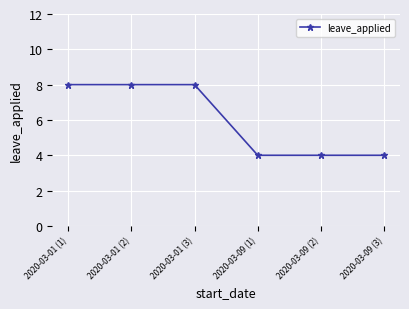

What is the difference between the second highest and second lowest values?

4